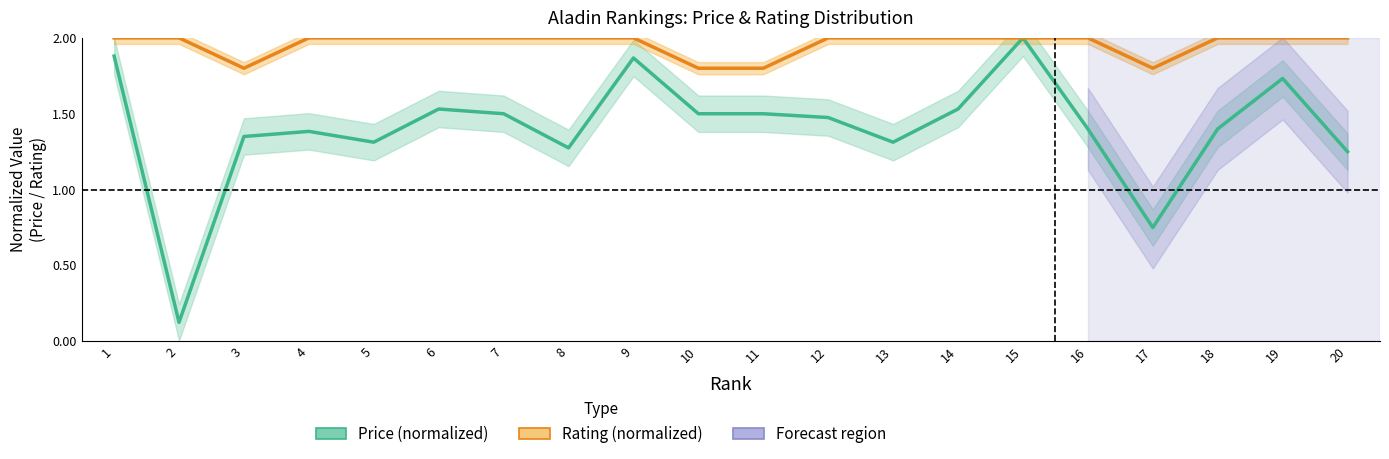

In Rating (normalized), how many points are lower than both neighbors (excluding endpoints)?

2